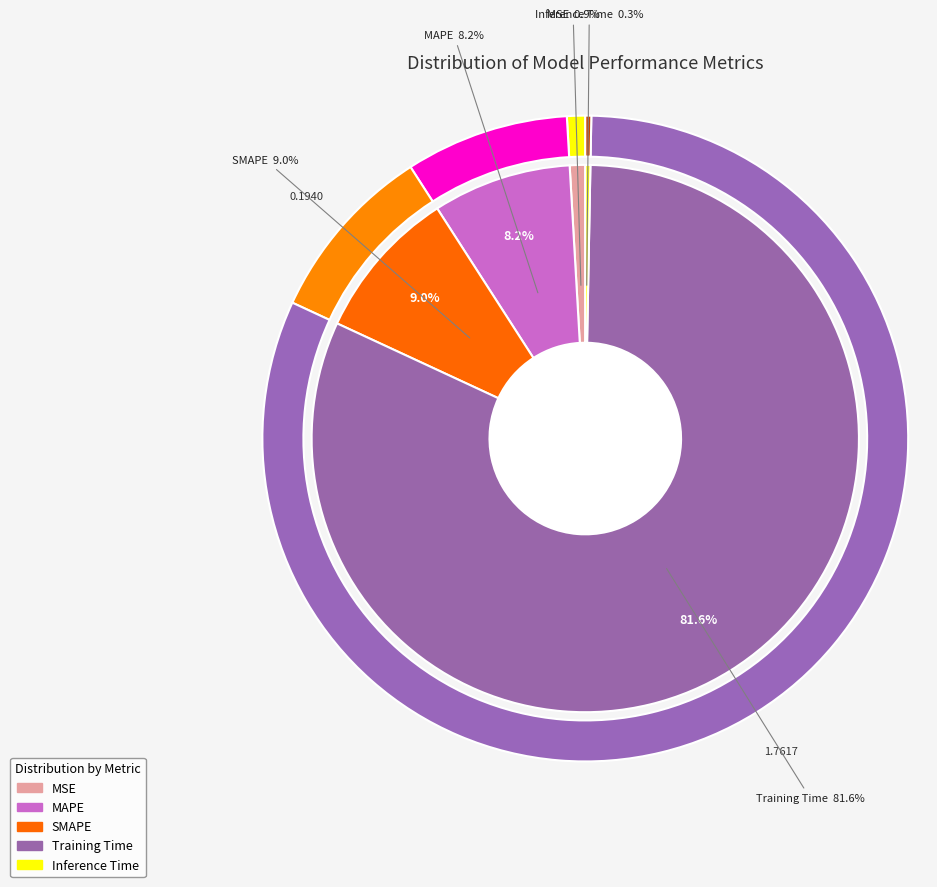

To the nearest percent, what is the difference between the largest and smallest slice percentages?

81%